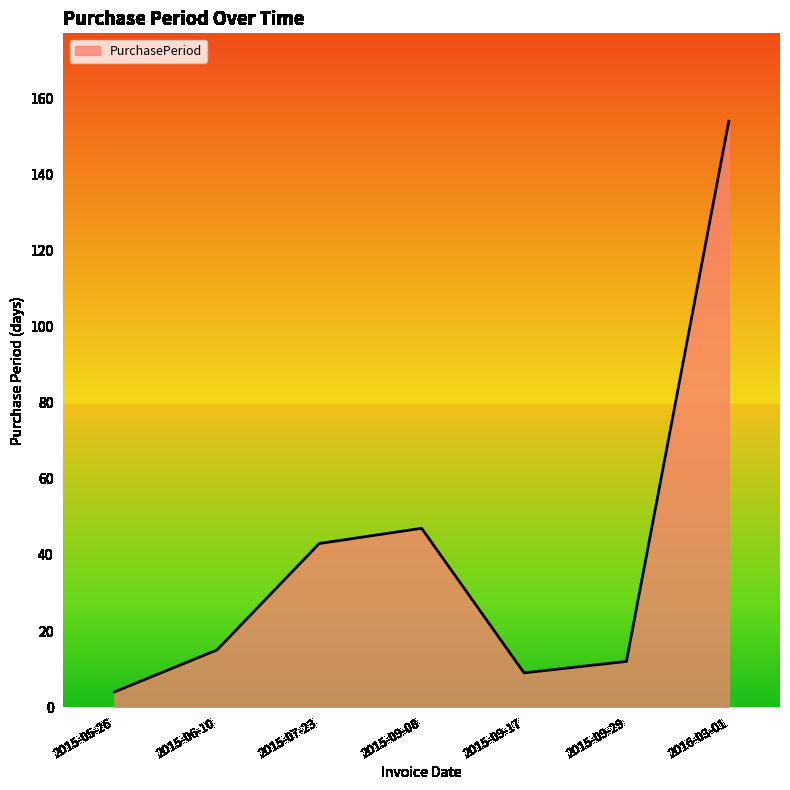

Reading left to right, transcribe all the data shown in this chart.

4	15	43	47	9	12	154